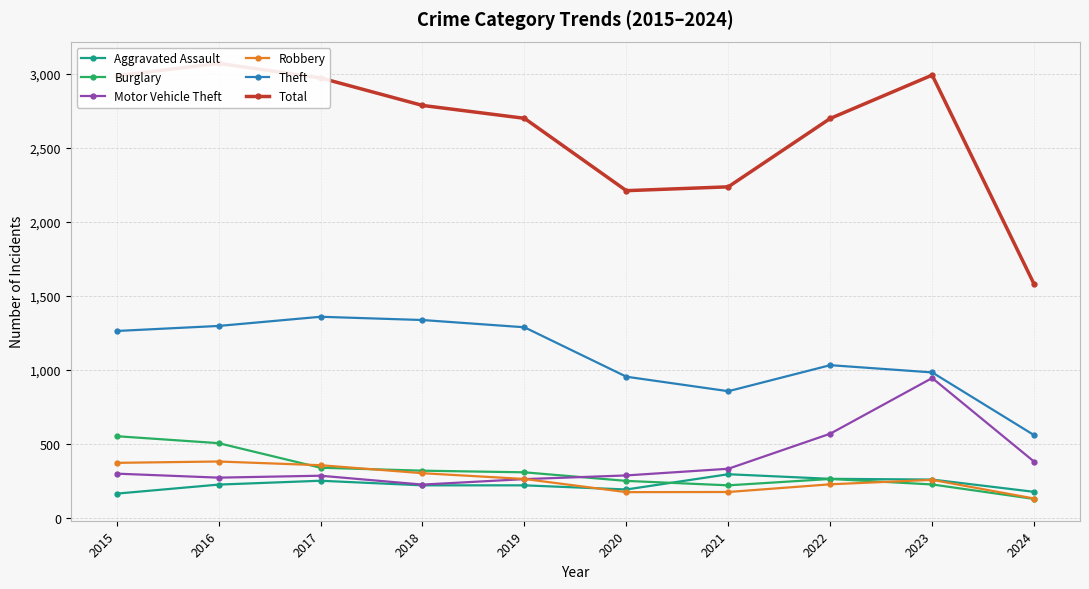

Reading left to right, transcribe all the data shown in this chart.

Aggravated Assault: 2015=164	2016=225	2017=251	2018=220	2019=220	2020=192	2021=295	2022=264	2023=259	2024=176
Burglary: 2015=552	2016=505	2017=339	2018=319	2019=308	2020=250	2021=220	2022=263	2023=226	2024=128
Motor Vehicle Theft: 2015=299	2016=272	2017=285	2018=225	2019=262	2020=287	2021=332	2022=569	2023=945	2024=380
Robbery: 2015=372	2016=381	2017=356	2018=302	2019=263	2020=174	2021=175	2022=227	2023=257	2024=131
Theft: 2015=1263	2016=1297	2017=1359	2018=1337	2019=1288	2020=954	2021=856	2022=1032	2023=983	2024=559
Total: 2015=2987	2016=3071	2017=2973	2018=2787	2019=2700	2020=2211	2021=2237	2022=2699	2023=2992	2024=1579